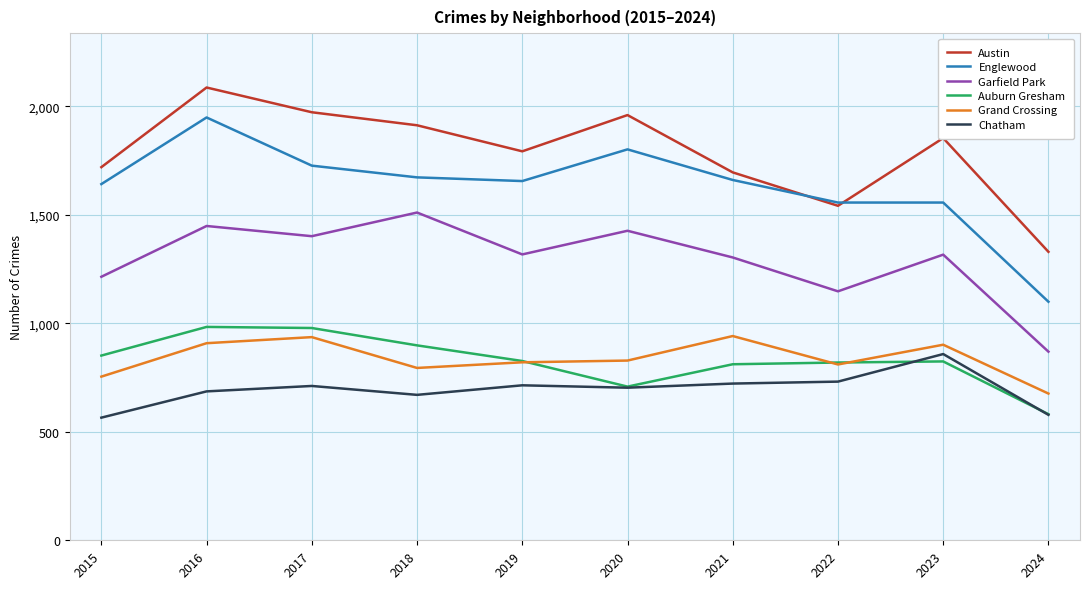

What is the lowest value of the Austin series?

1329